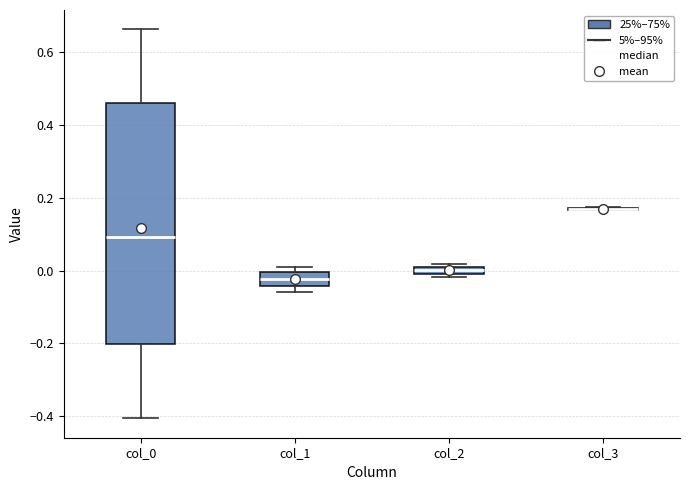

Comparing the boxes themselves (not the whiskers), which one is the tallest?

col_0